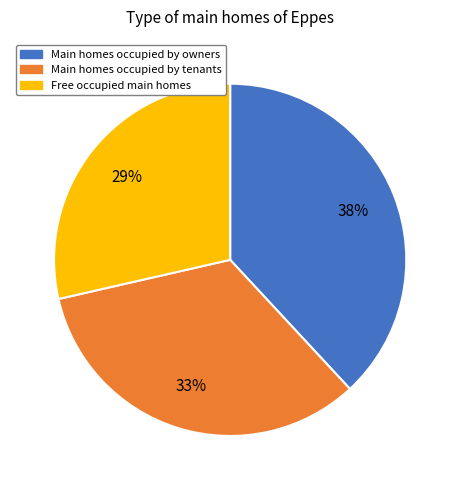

Is there any slice that represents more than half of the pie?

No